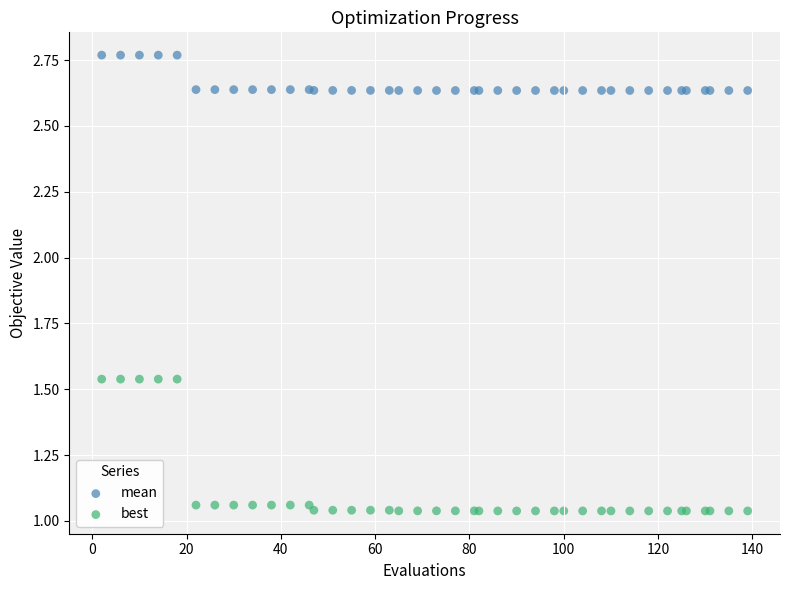

Which series reaches the maximum Y coordinate?

mean